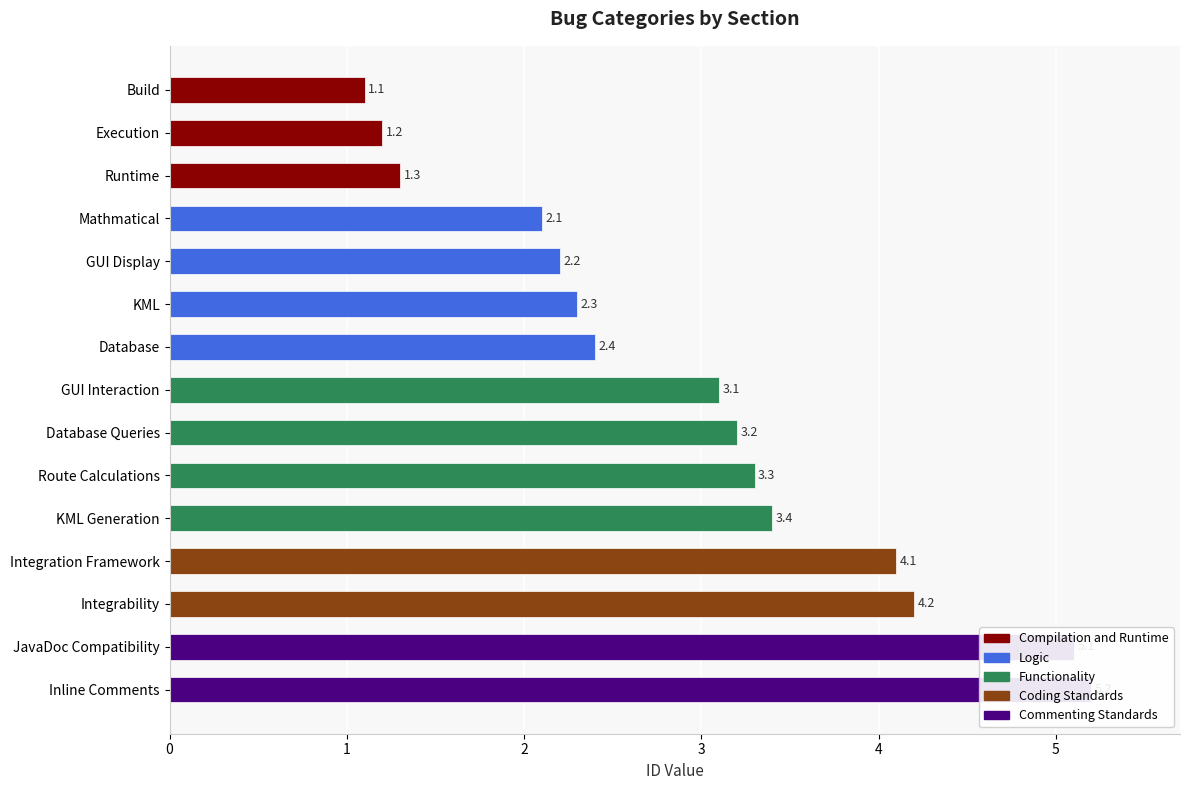

Count the number of categories in the chart.

15